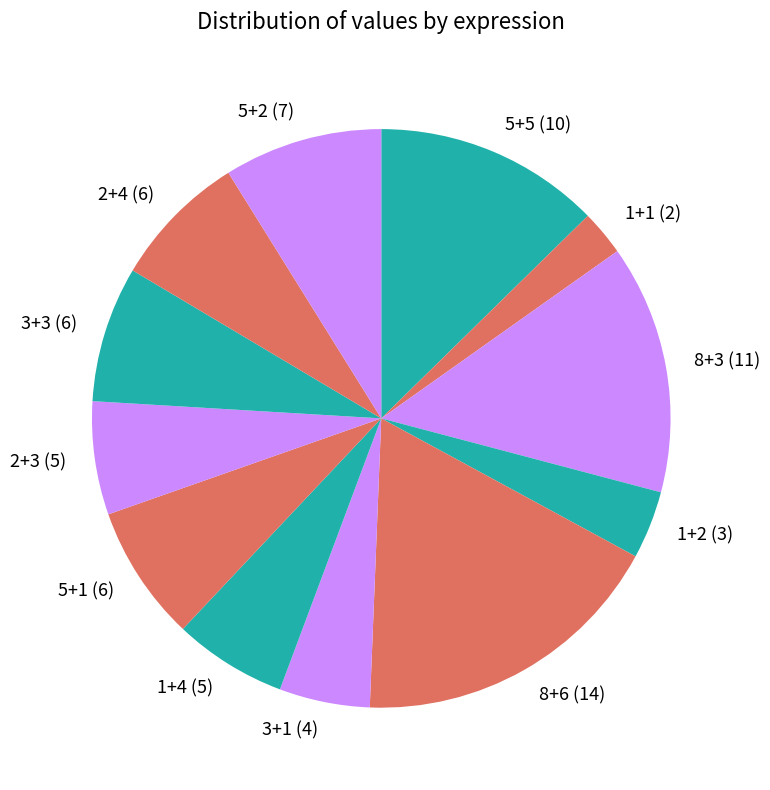

What is the ratio of the value at 2+3 to the value at 5+2?

0.7